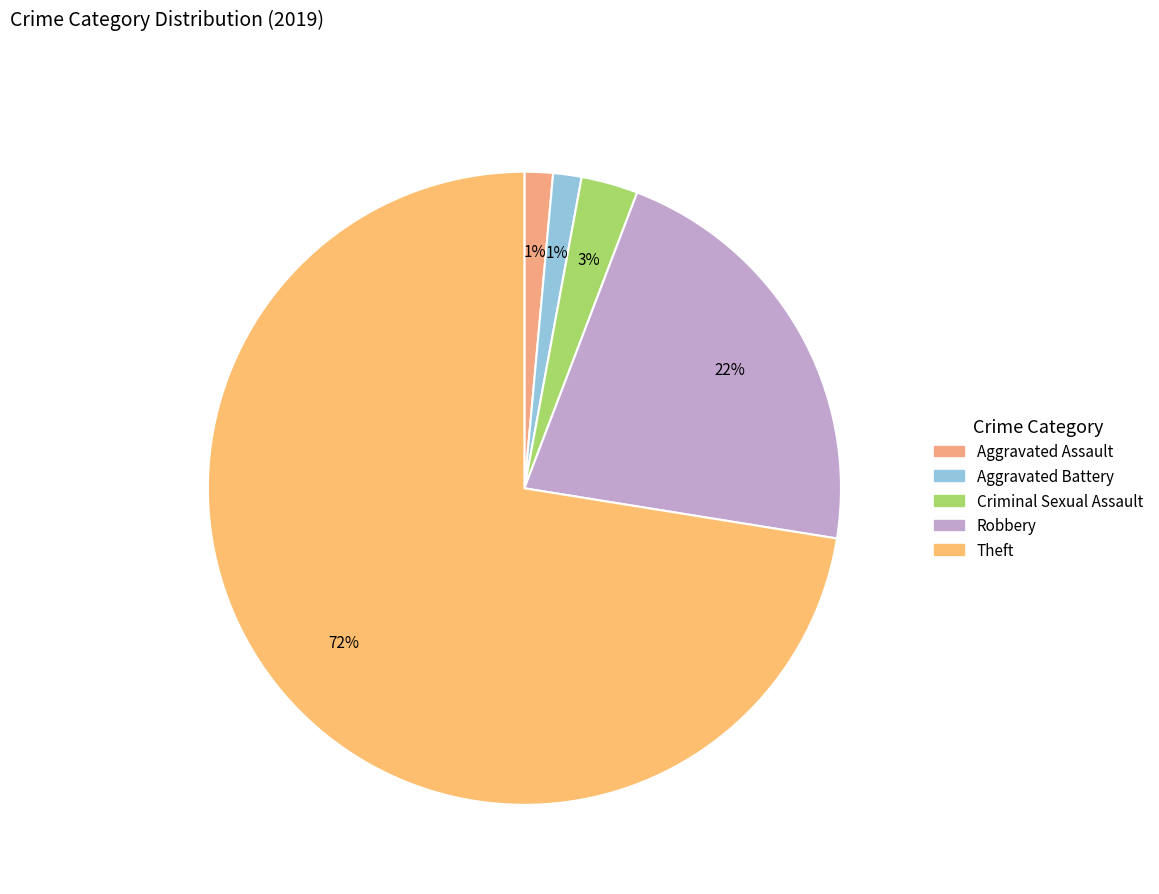

What percentage is the Theft slice, to the nearest percent?

72%